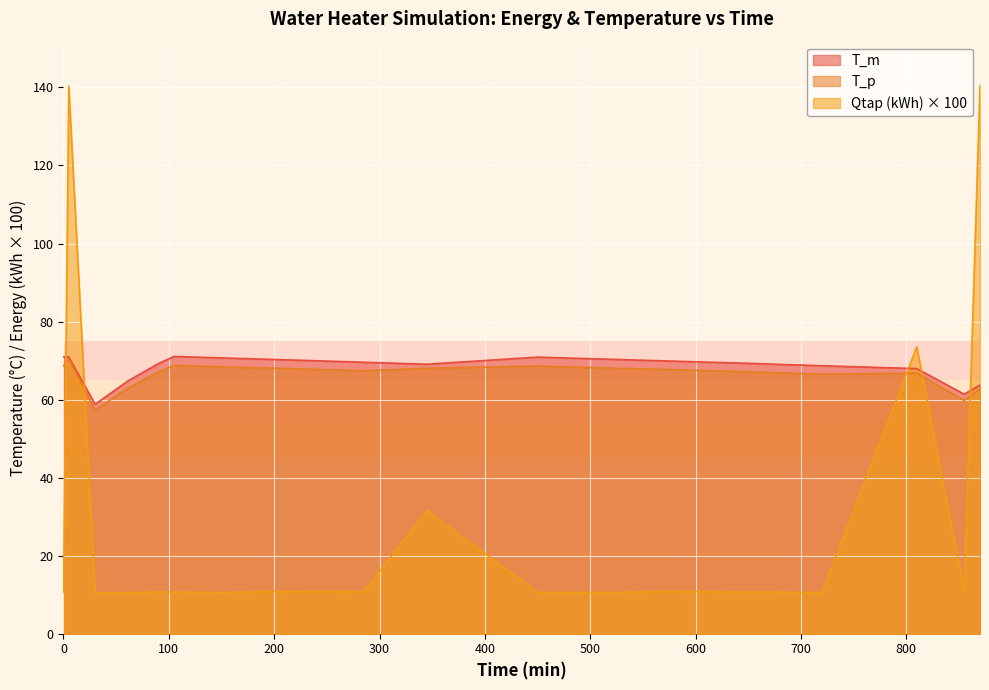

What is the value of the T_m point at the 18th from the left?

69.1